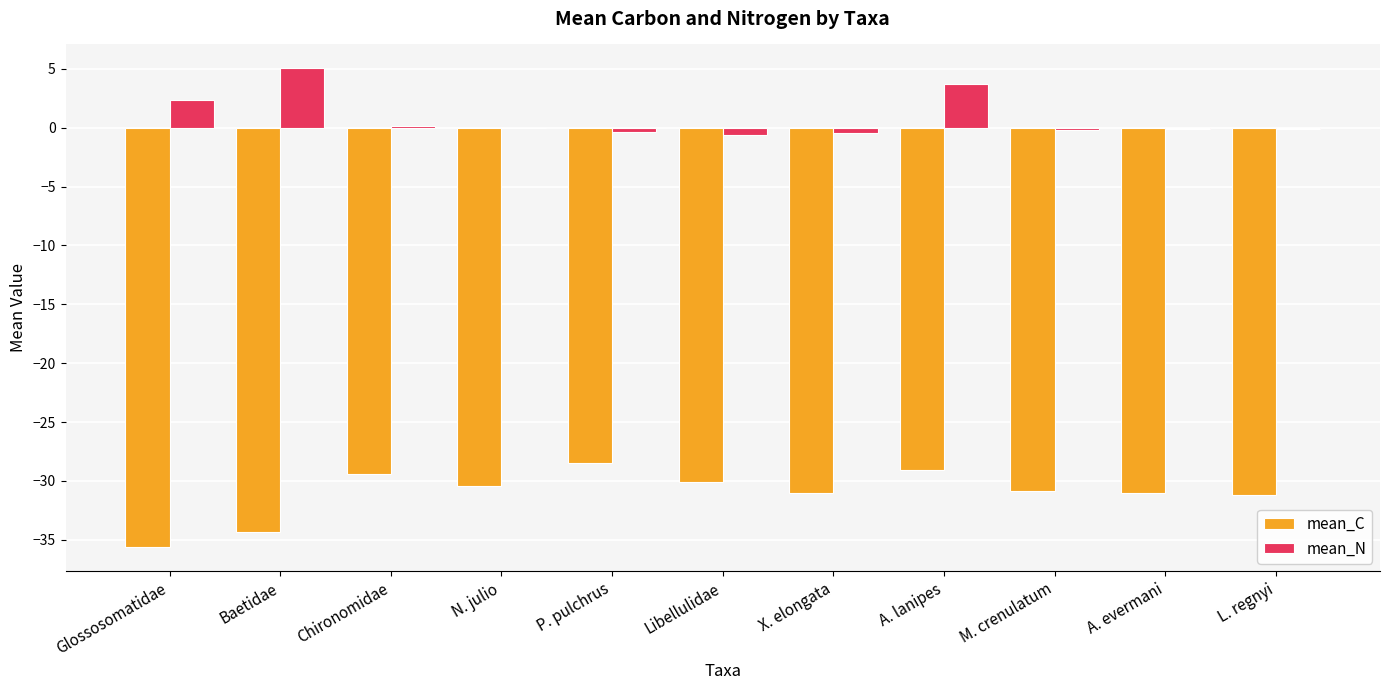

Count the number of categories in the chart.

11